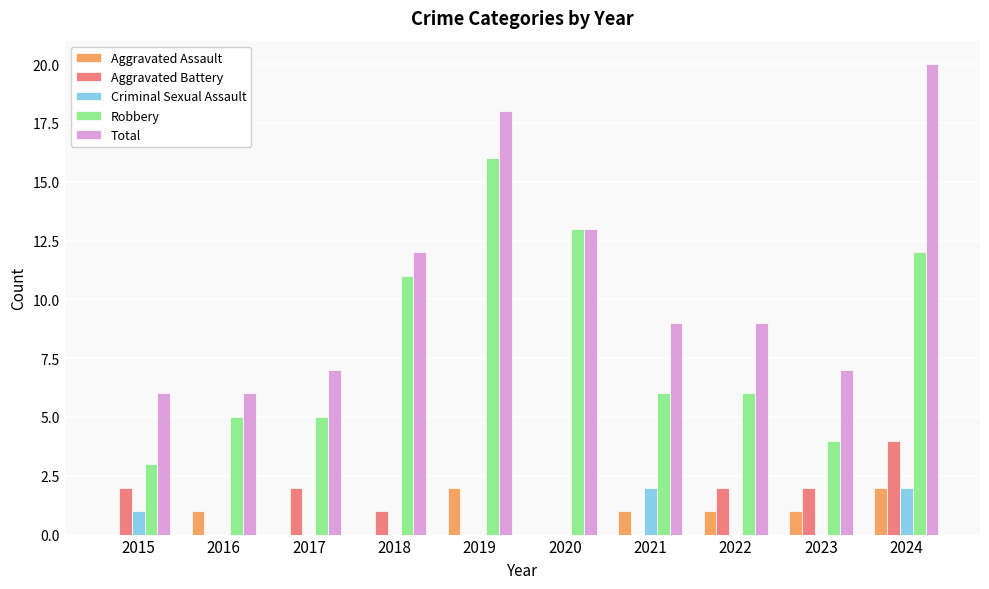

What is the greatest value displayed?

20